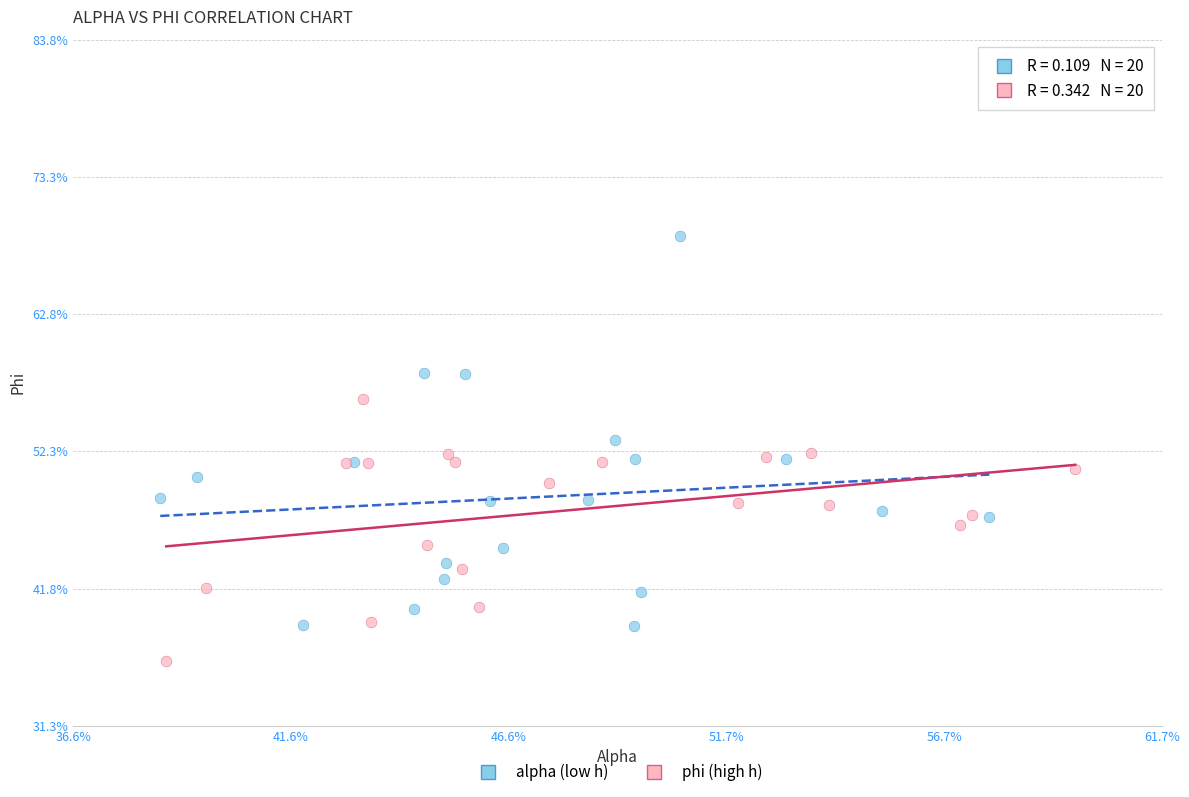

Which series has the widest spread of Y values?

alpha (low h)